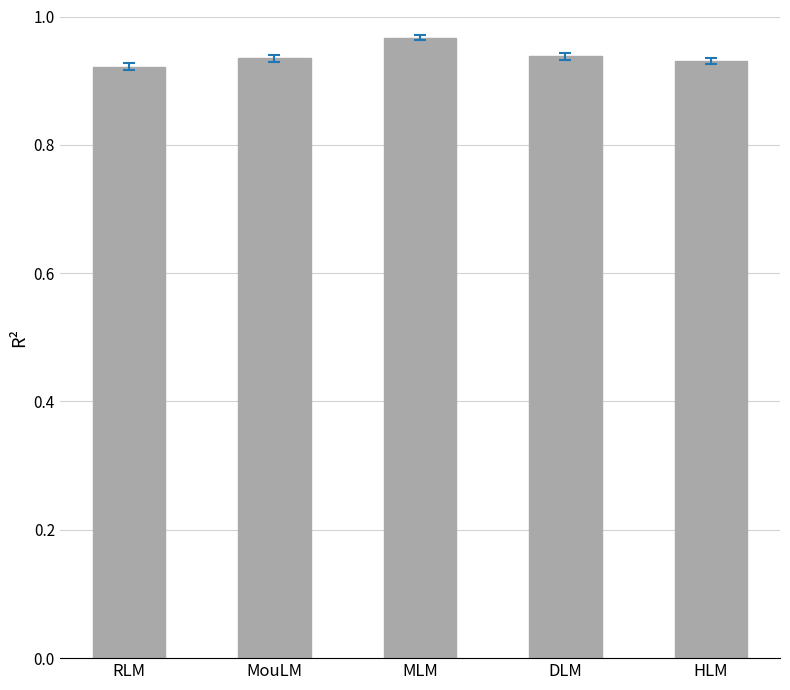

Which label corresponds to the largest value in the chart?

MLM